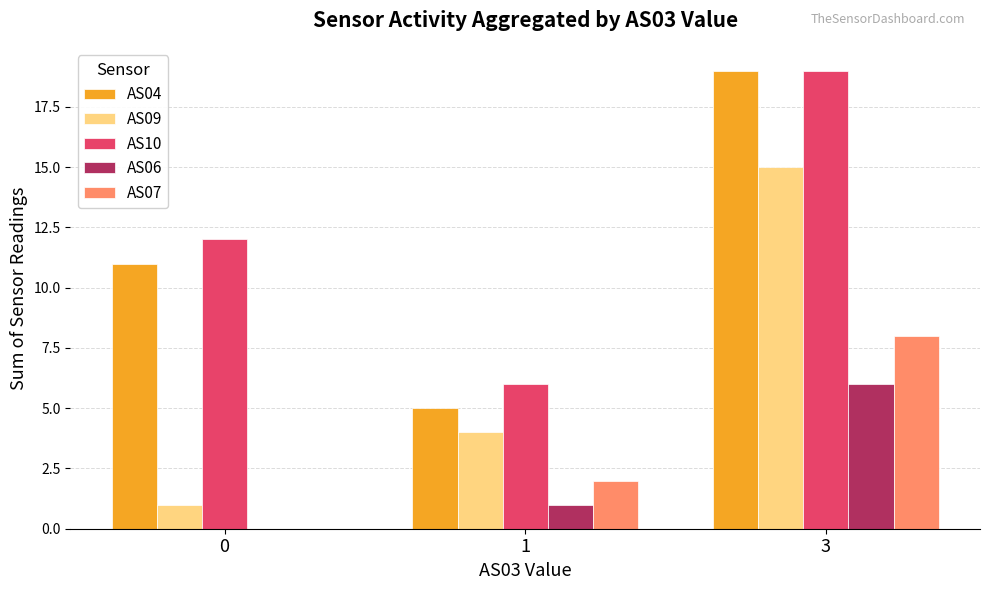

Is it true that AS04 equals 11 at 0?

True